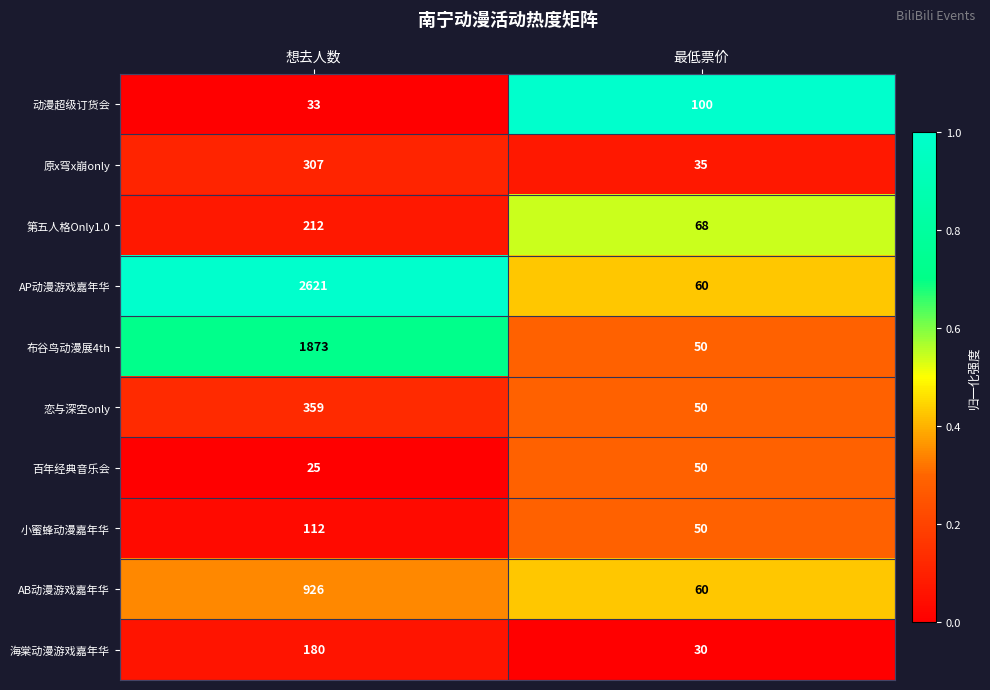

The 原x穹x崩only series shows 307 at 想去人数. True or false?

True